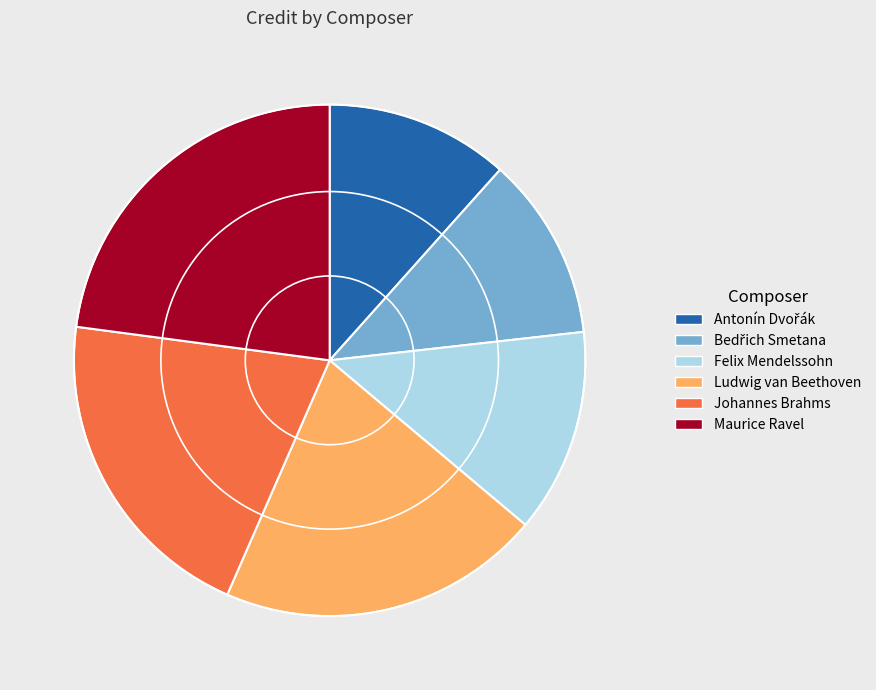

How many segments does this pie chart have?

6